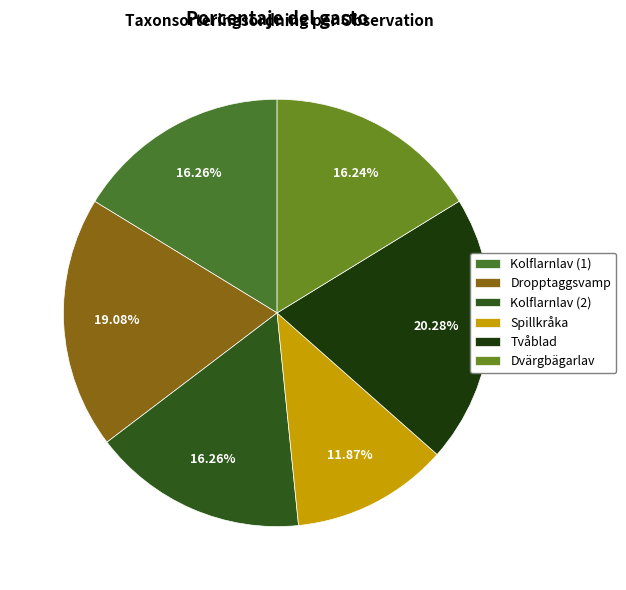

How many segments does this pie chart have?

6